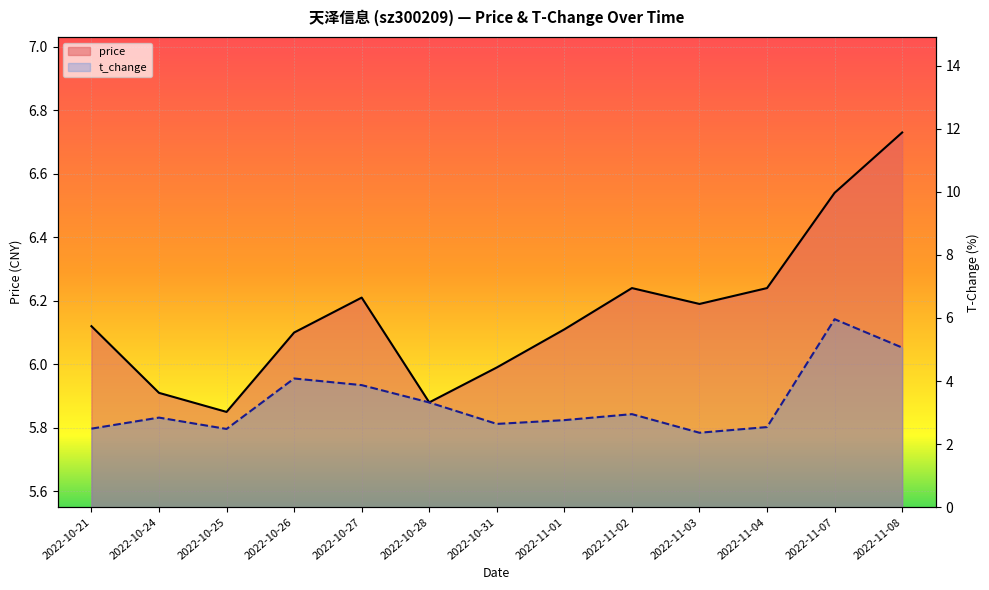

What is the greatest value displayed?

6.7